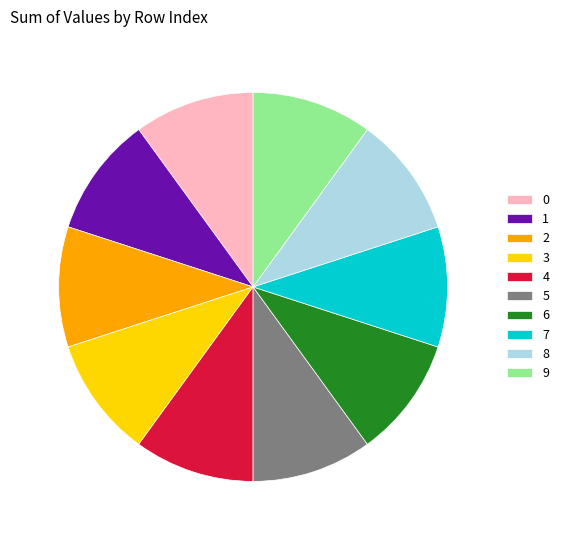

Is 1 the majority of the pie?

No